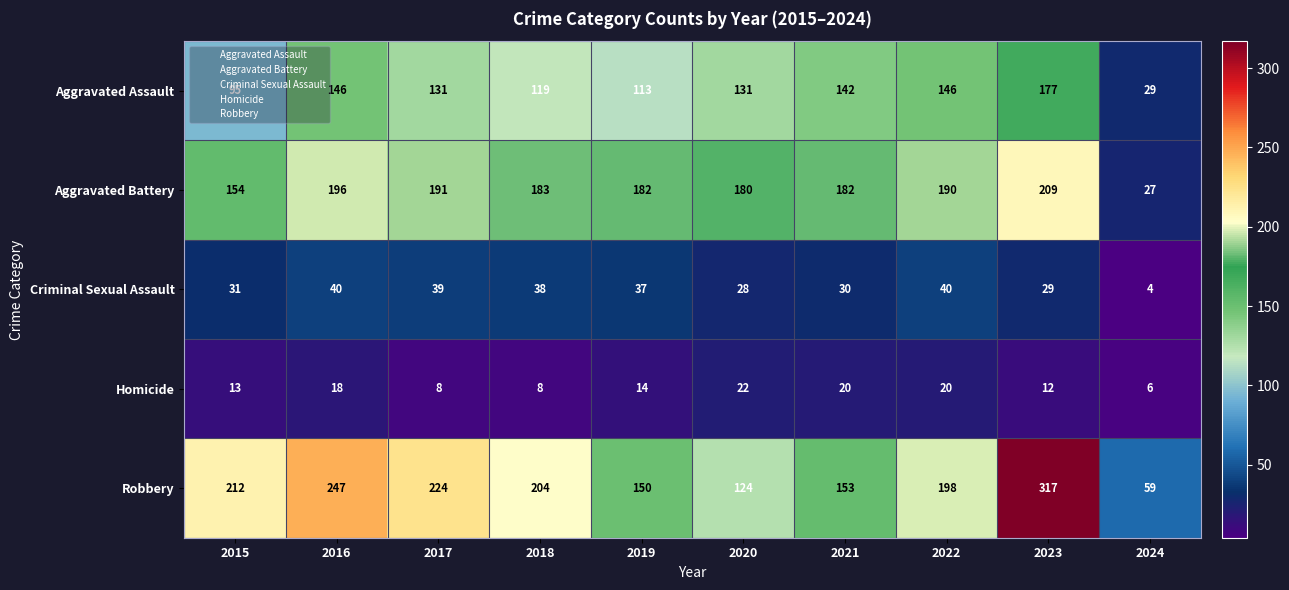

Count the number of data series in this chart.

5